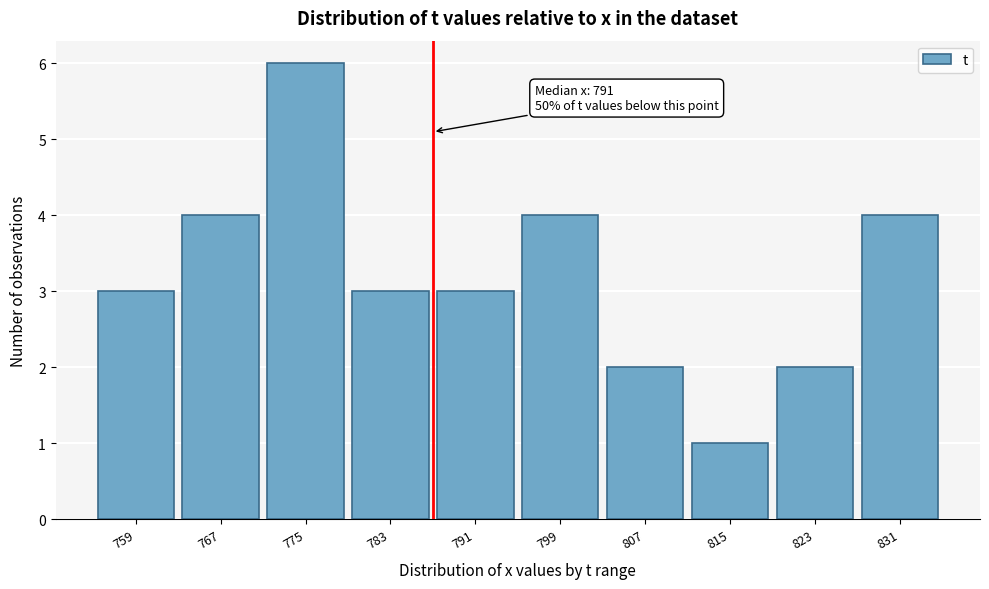

Reading left to right, extract all data points from this chart.

759=3	767=4	775=6	783=3	791=3	799=4	807=2	815=1	823=2	831=4